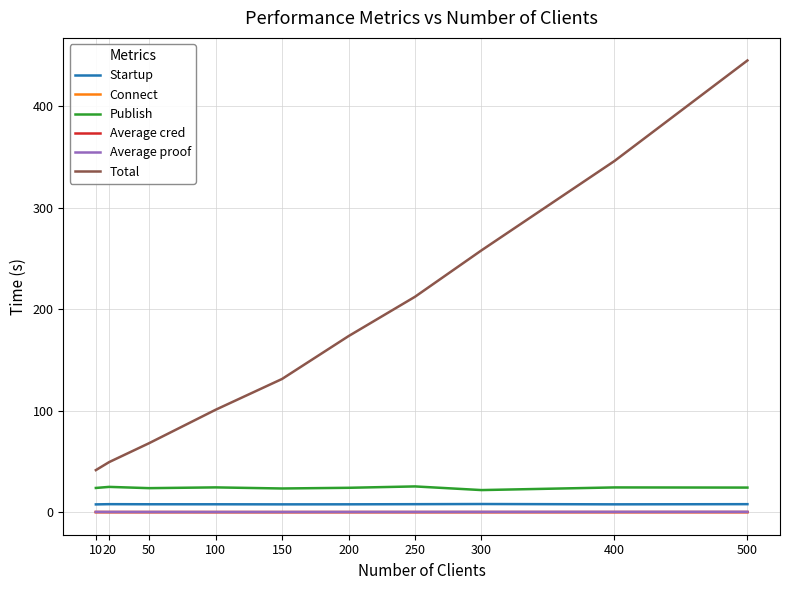

True or false: Average proof and Startup cross at least once.

False